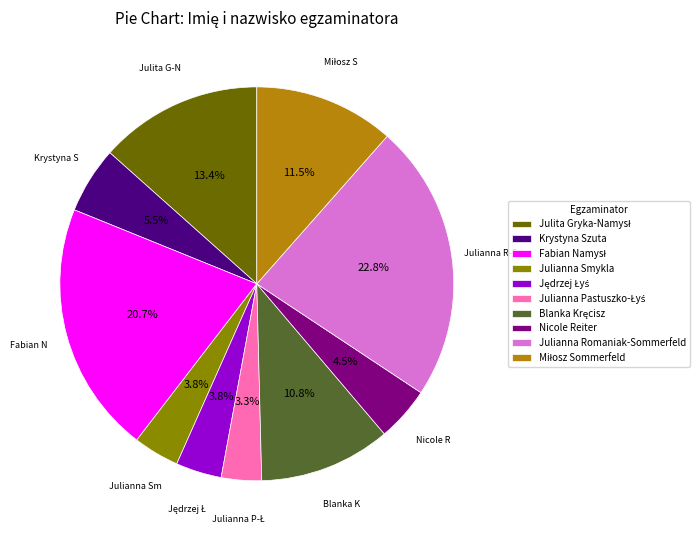

How many segments does this pie chart have?

10